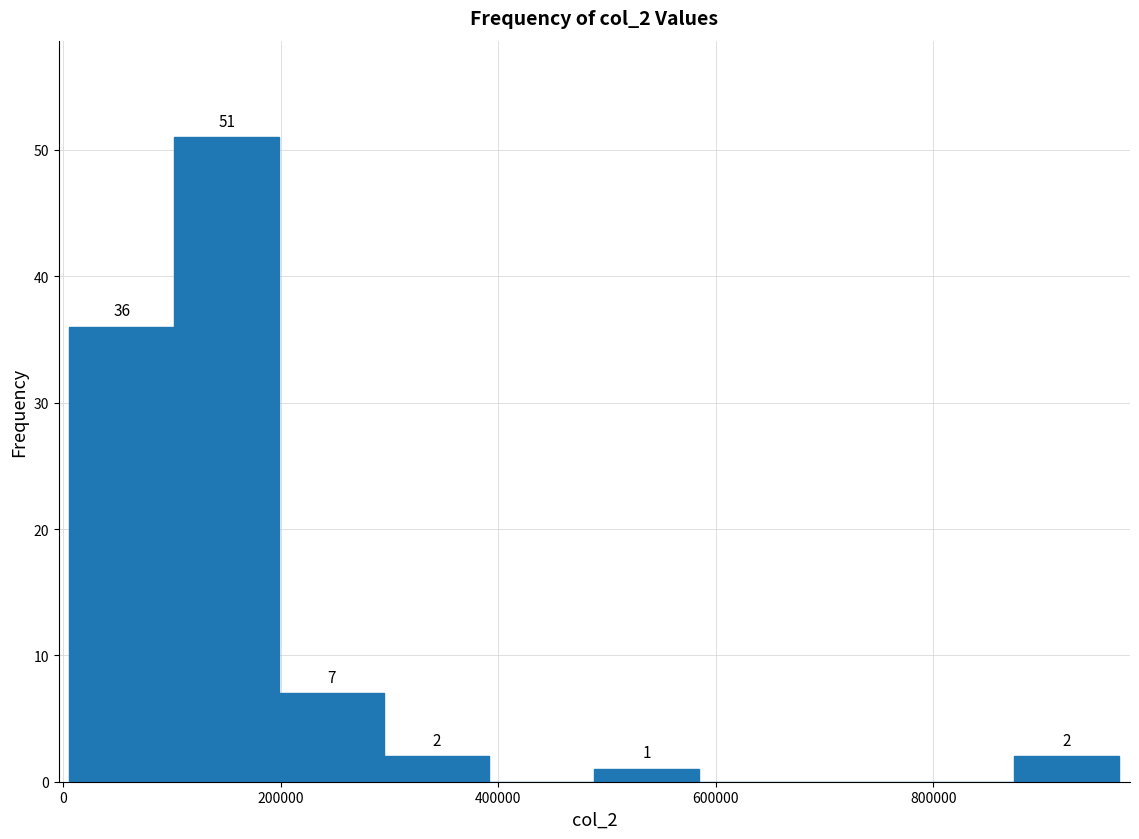

Over which range of the x-axis is the bar tallest?

100000 to 200000